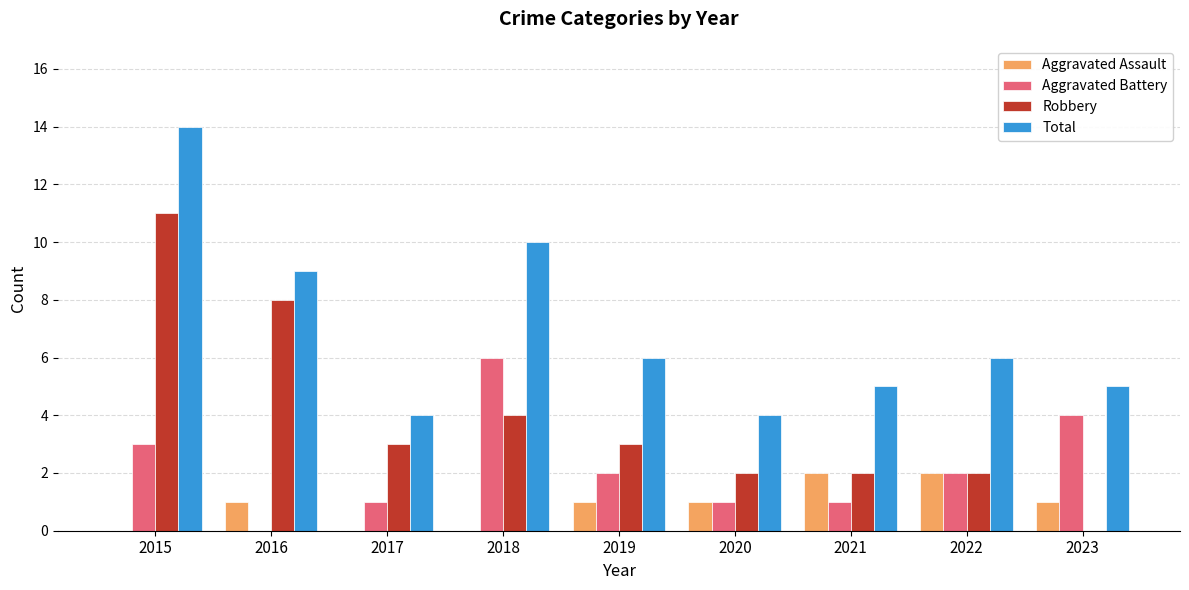

What is the difference between the Aggravated Assault values at 2023 and 2018?

1